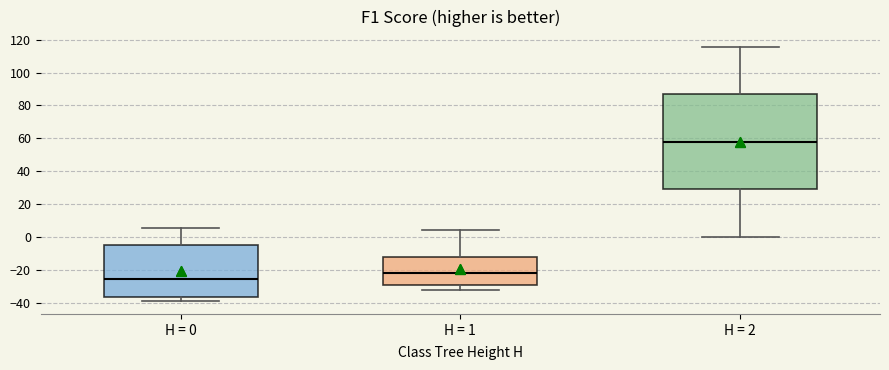

Reading left to right, transcribe this box plot: for each box, give where its median line is, the range the box spans, and where its two whiskers end, as read against the y-axis. The values are not printed on the chart, so give them approximately, as read against the axis.

H = 0: median -26, box -36 to -4, whiskers -40 to 6
H = 1: median -22, box -30 to -12, whiskers -32 to 4
H = 2: median 58, box 28 to 86, whiskers 0 to 116